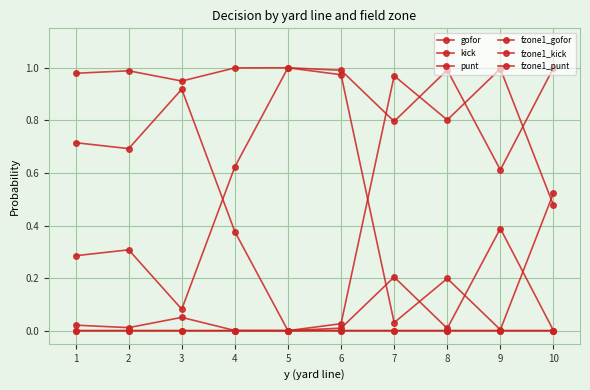

True or false: punt and fzone1_kick cross at least once.

False